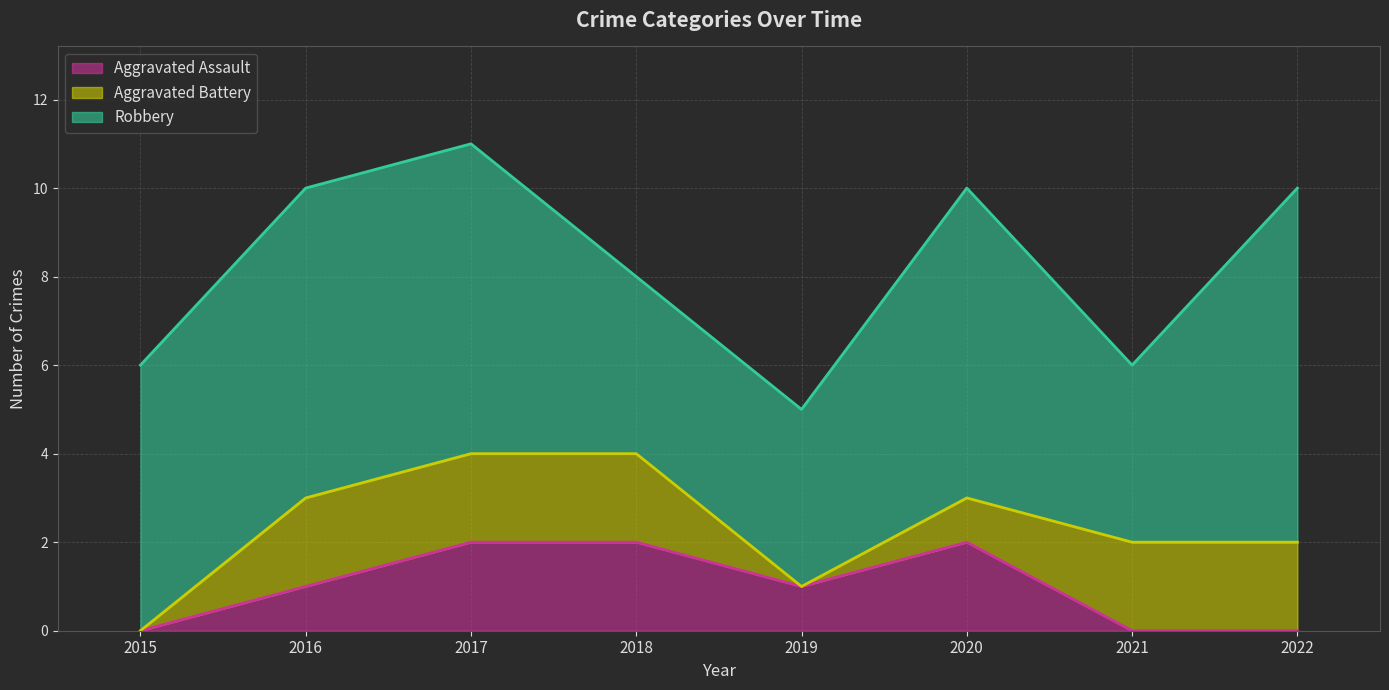

At which category is the sum across all series the highest?

2017